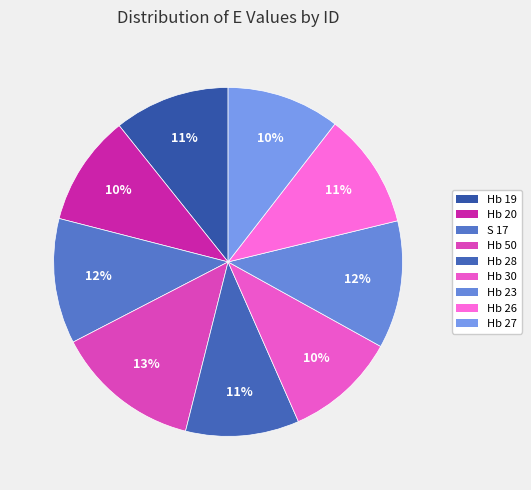

Does Hb 27 account for over 50% of the chart?

No